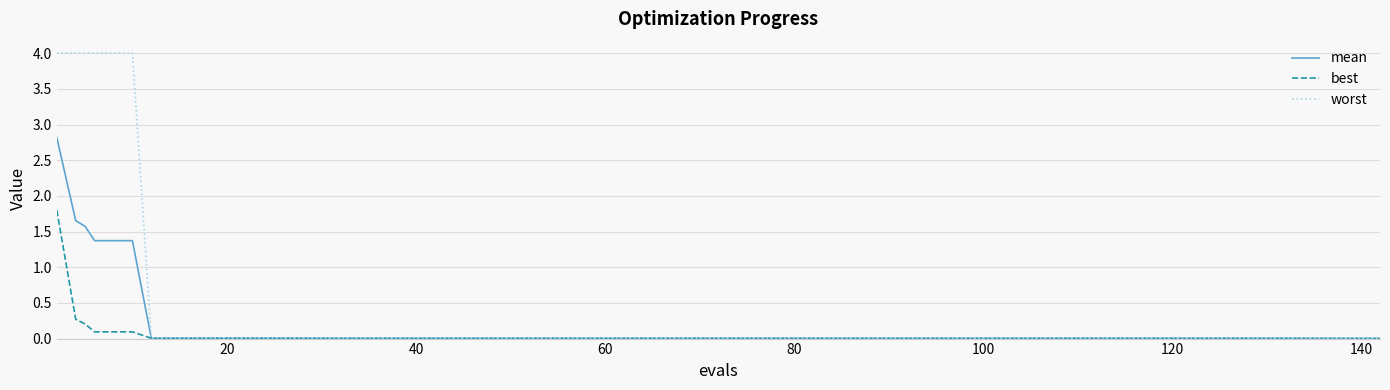

What are all the series names shown in the legend?

mean, best, worst